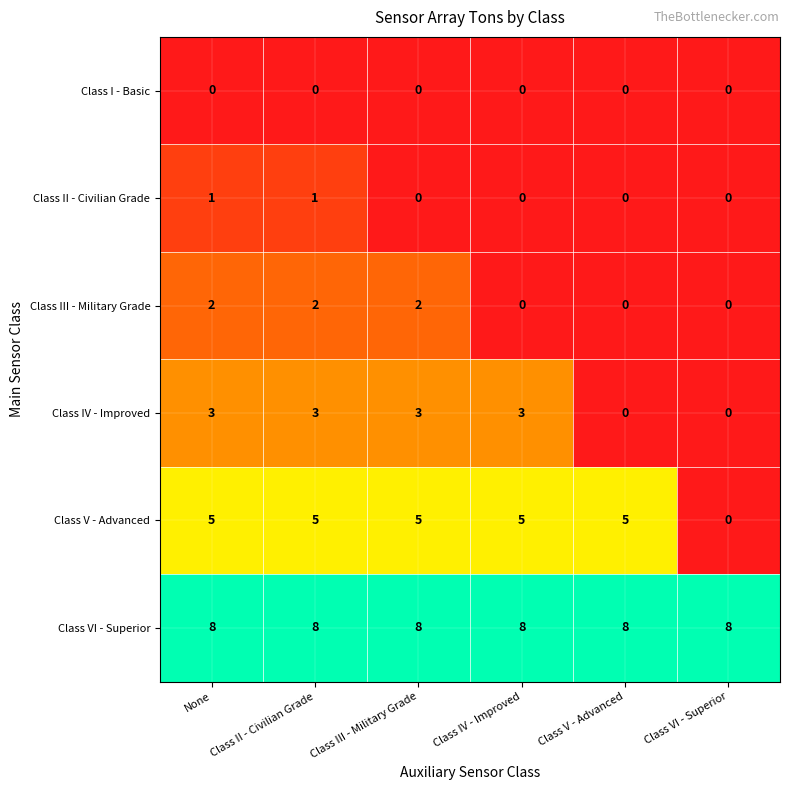

What is the average value of the Class V - Advanced series?

4